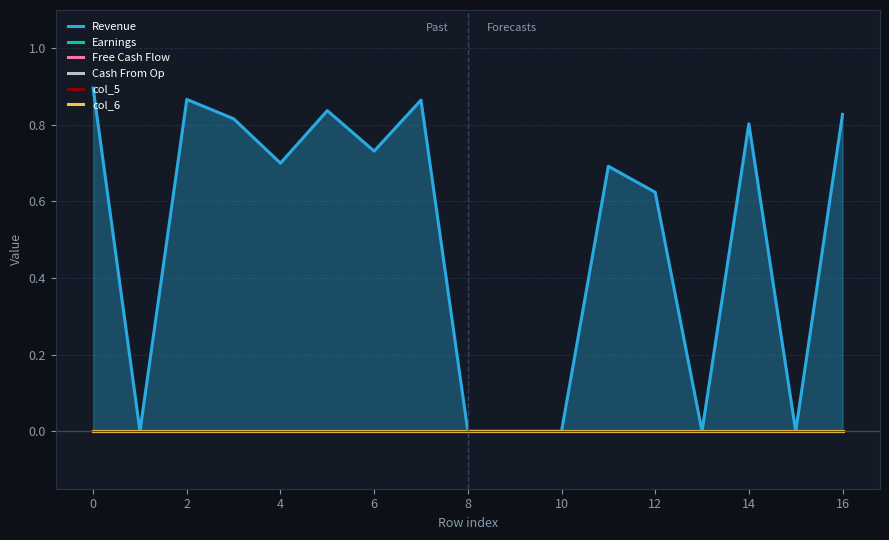

True or false: Free Cash Flow and col_6 intersect in this chart.

False